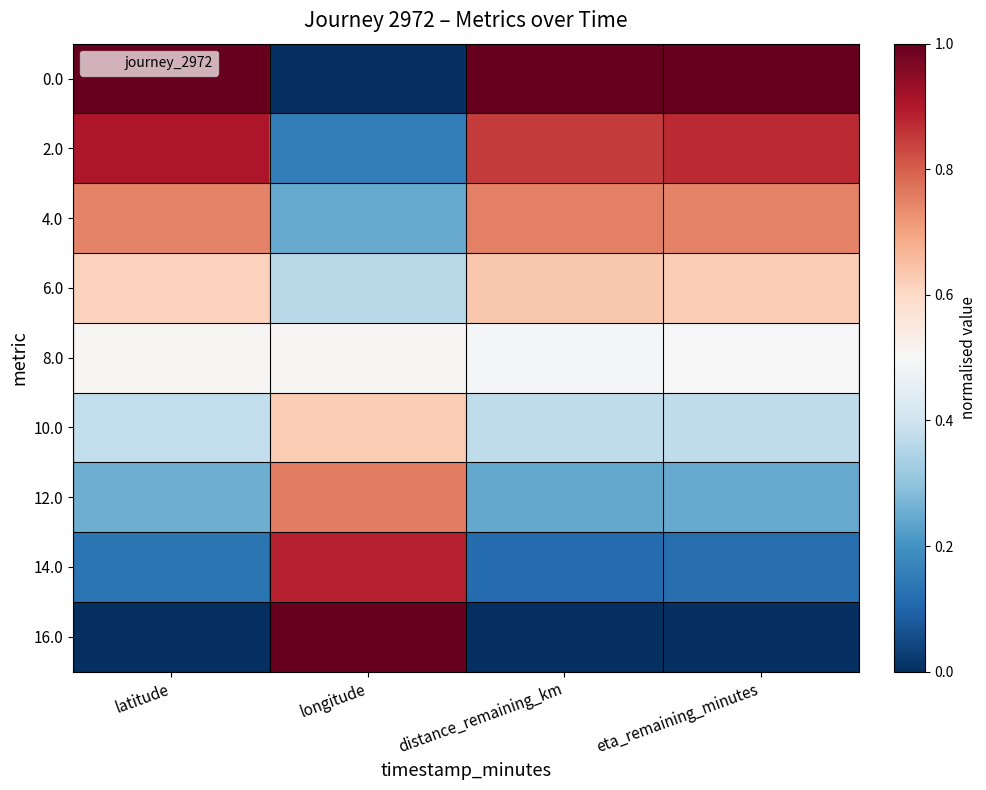

Which category has the lowest value across all series?

longitude